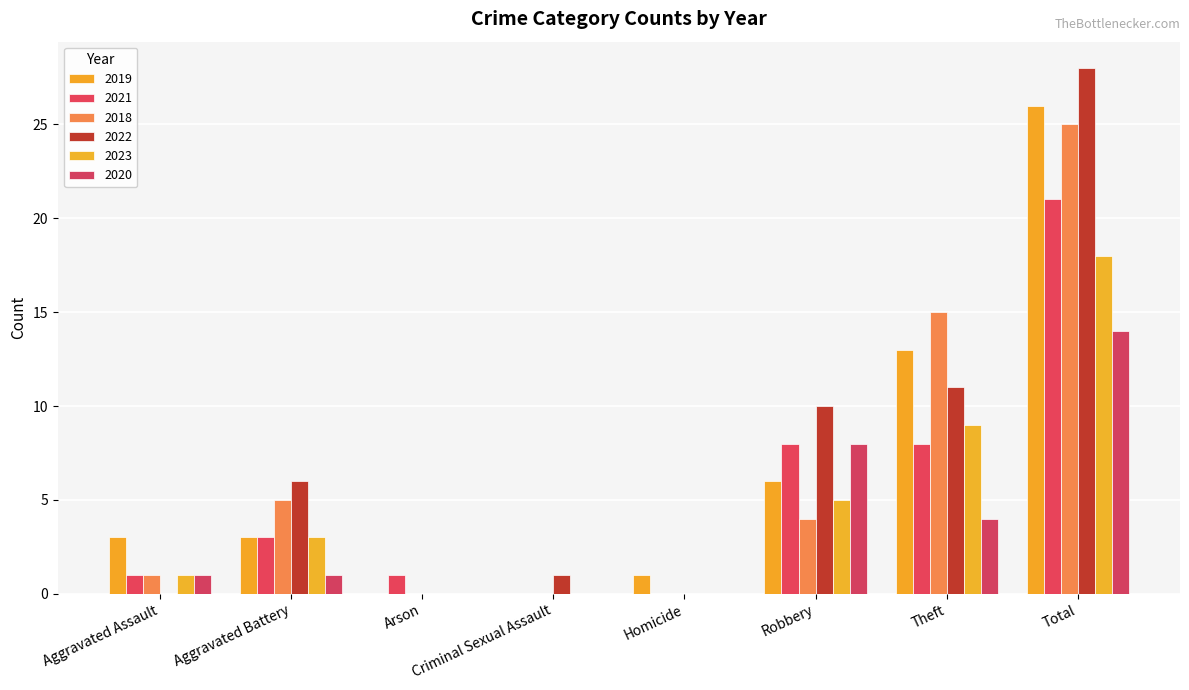

What is the difference between the 2019 values at Aggravated Battery and Theft?

10